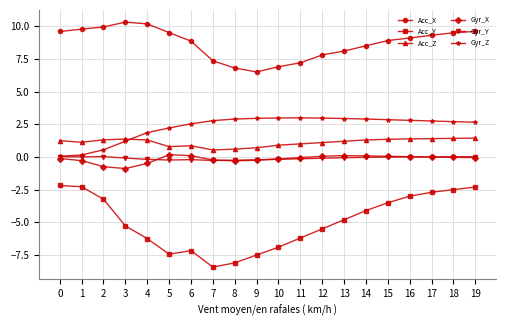

What is the value of the Acc_Z point at the 14th from the left?

1.2